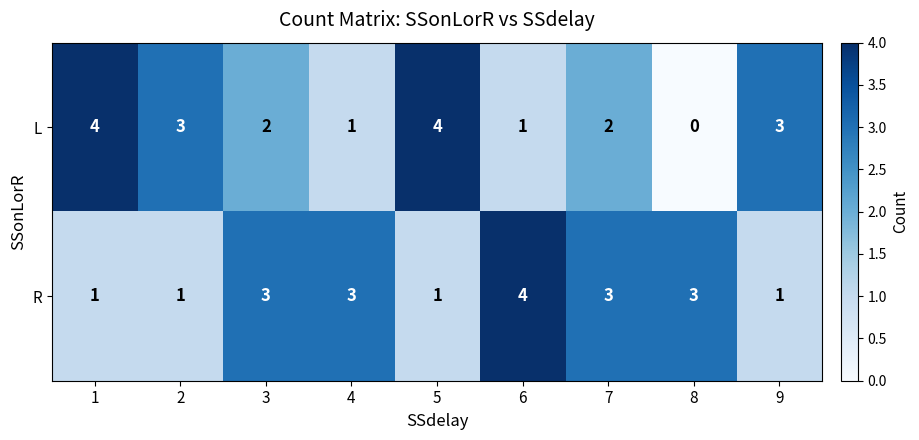

Reading left to right, what are all the values shown in this chart?

L: 1=4	2=3	3=2	4=1	5=4	6=1	7=2	8=0	9=3
R: 1=1	2=1	3=3	4=3	5=1	6=4	7=3	8=3	9=1